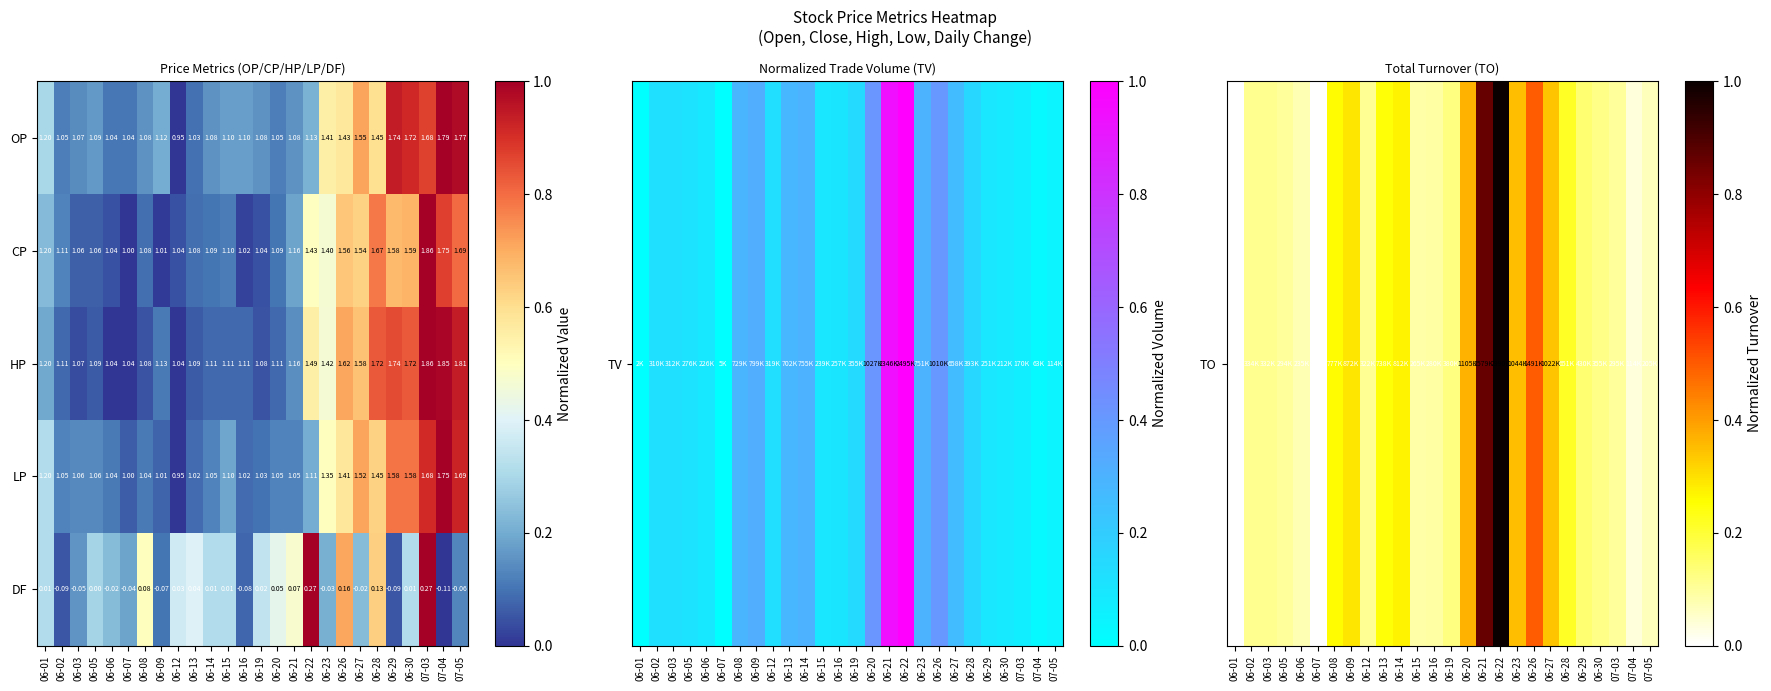

Is the value of OP at 06-28 greater than the value of DF at 06-30?

Yes